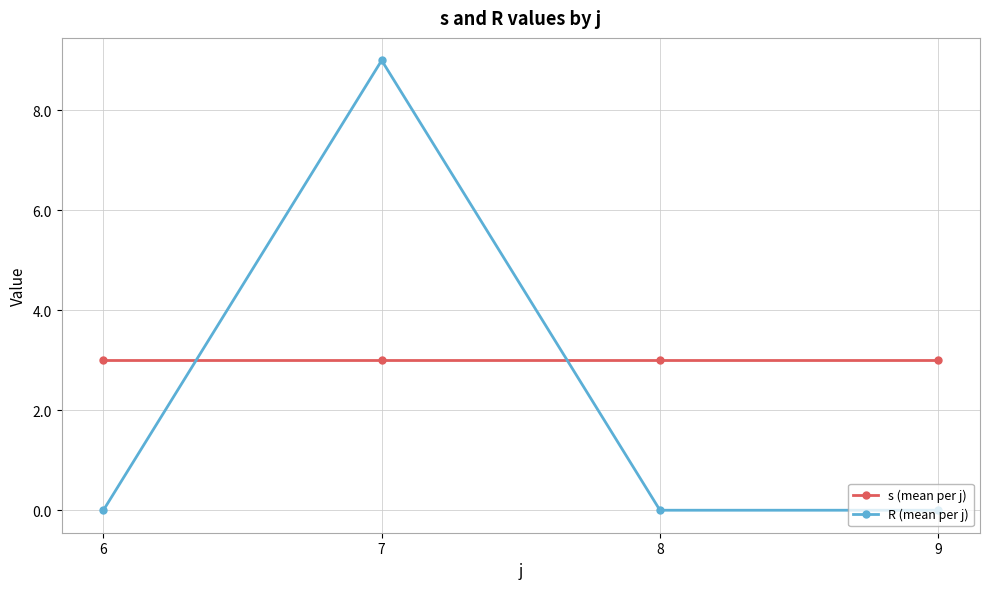

At how many categories does at least one series exceed 2?

4